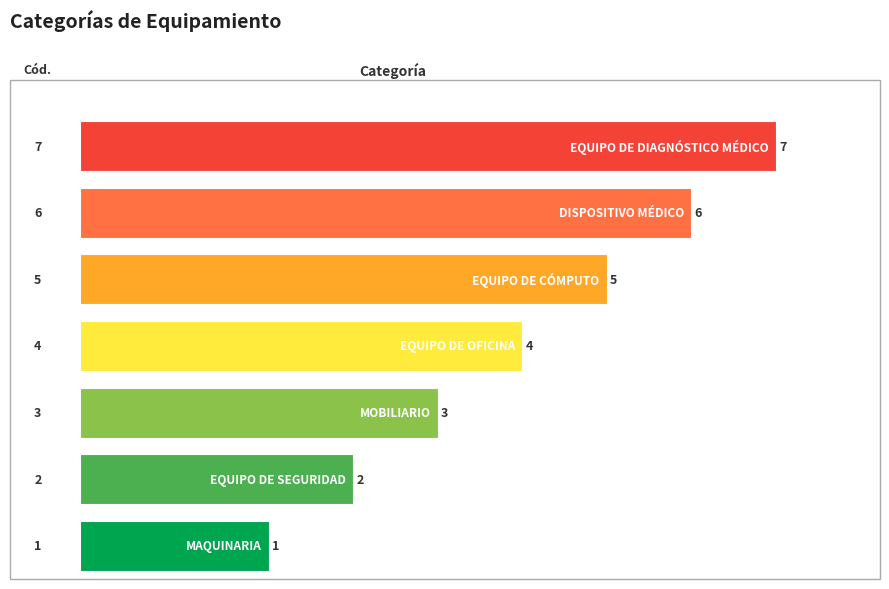

The chart shows a value of 2 at EQUIPO DE SEGURIDAD. True or false?

True